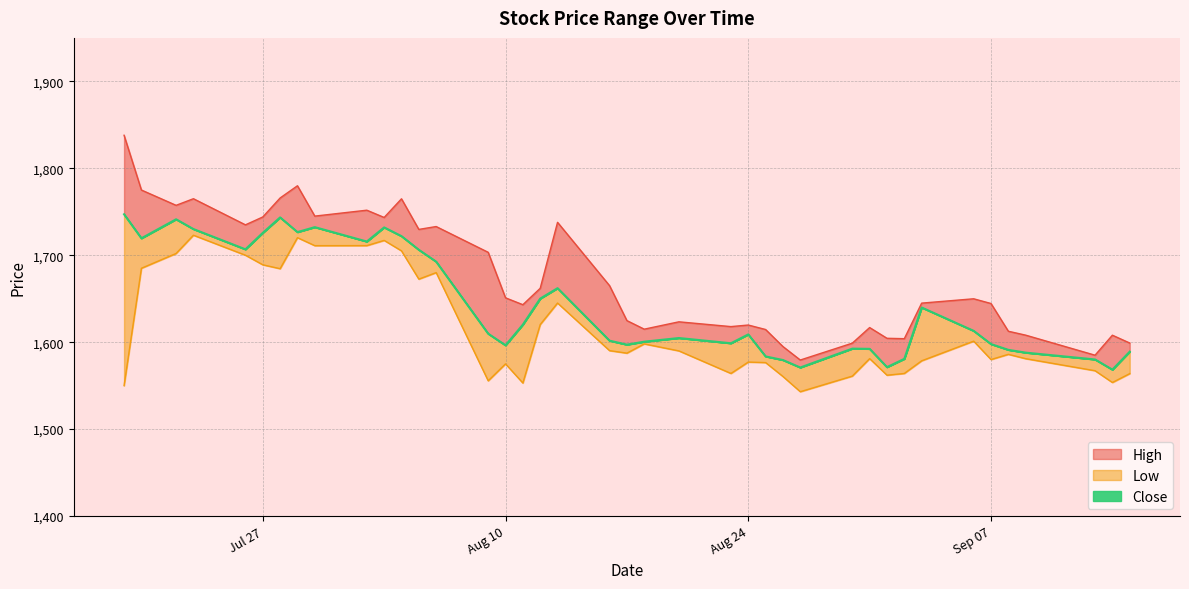

List the series in order of their overall mean, lowest first.

Low, Close, High